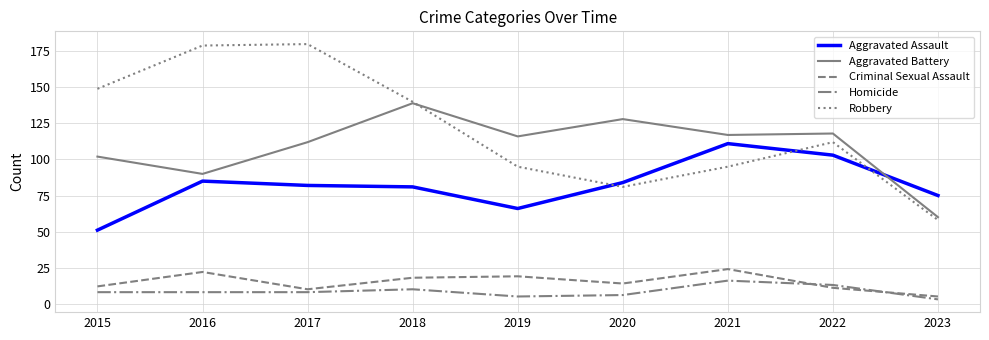

True or false: Robbery and Homicide intersect in this chart.

False